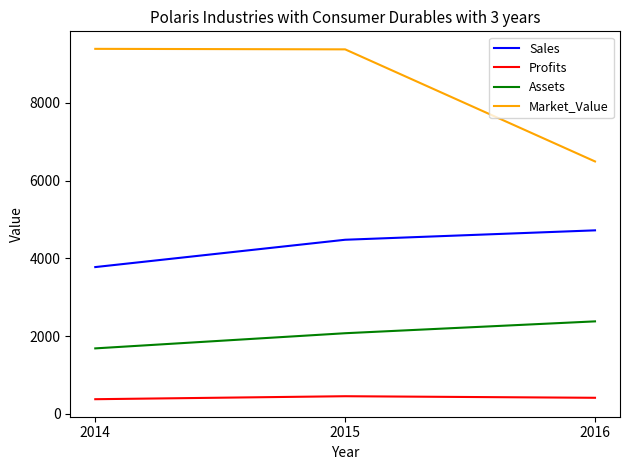

What is the spread (max minus min) of values at 2016?

6081.3